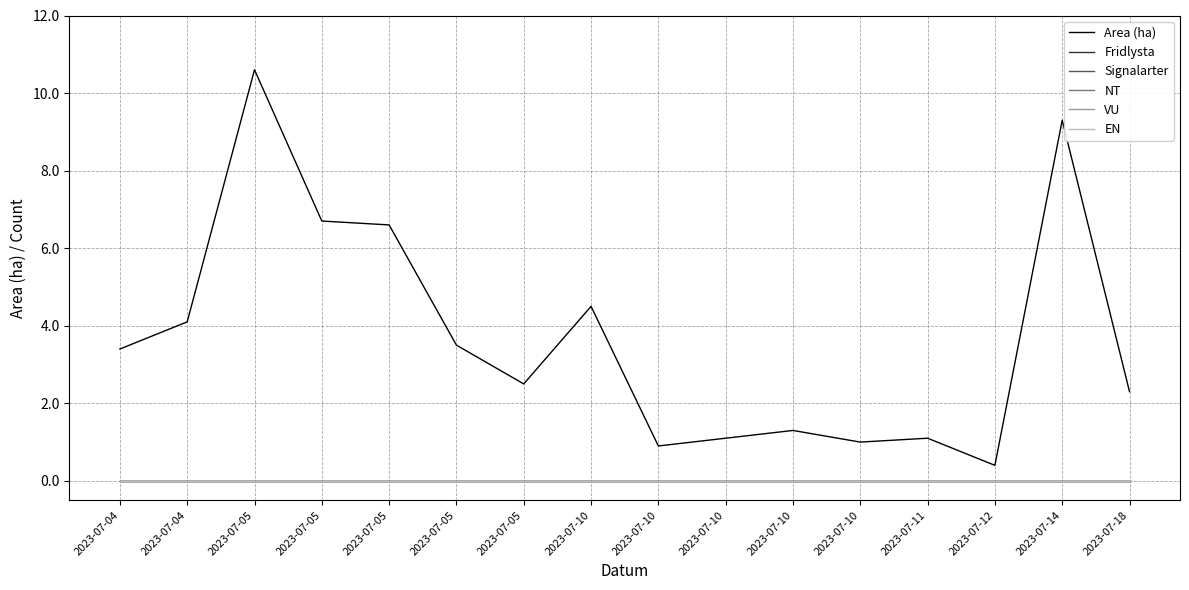

Is this an area chart (filled region under the line)?

No